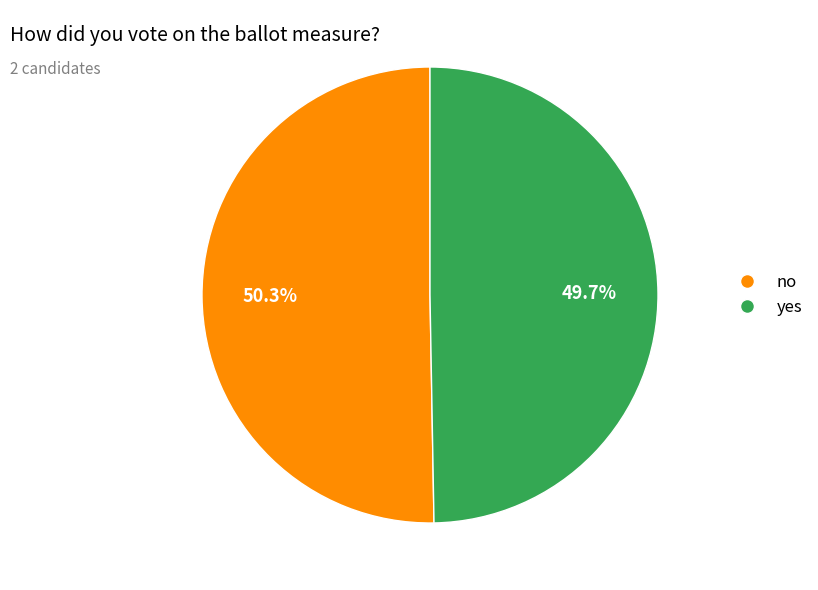

Combined, do no and yes account for over 50%?

Yes